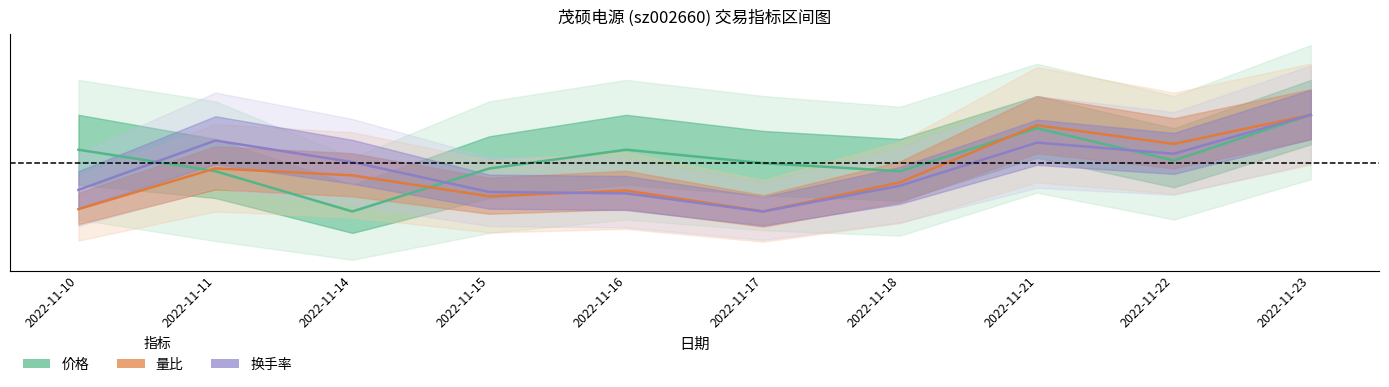

Is it true that 价格 equals 0.2 at 2022-11-16?

False